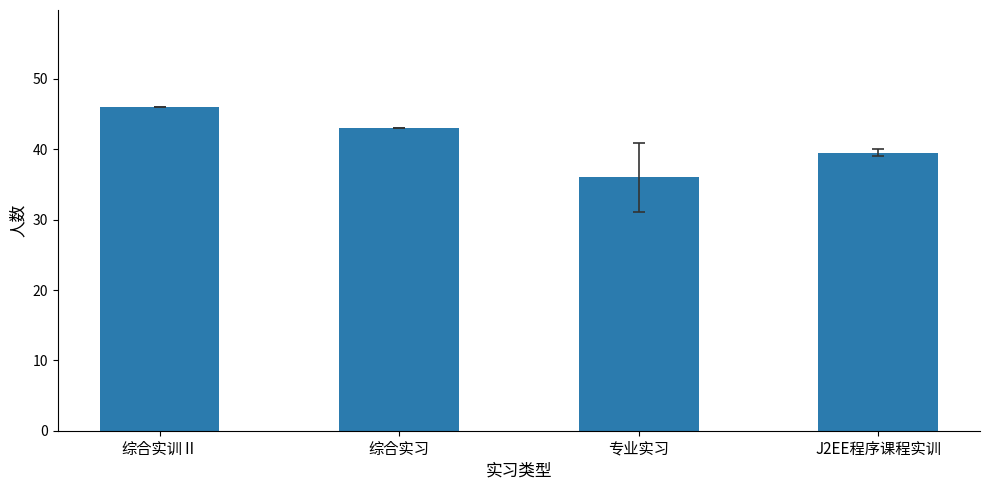

Approximately how many times larger is the value at J2EE程序课程实训 compared to 综合实训Ⅱ?

0.9